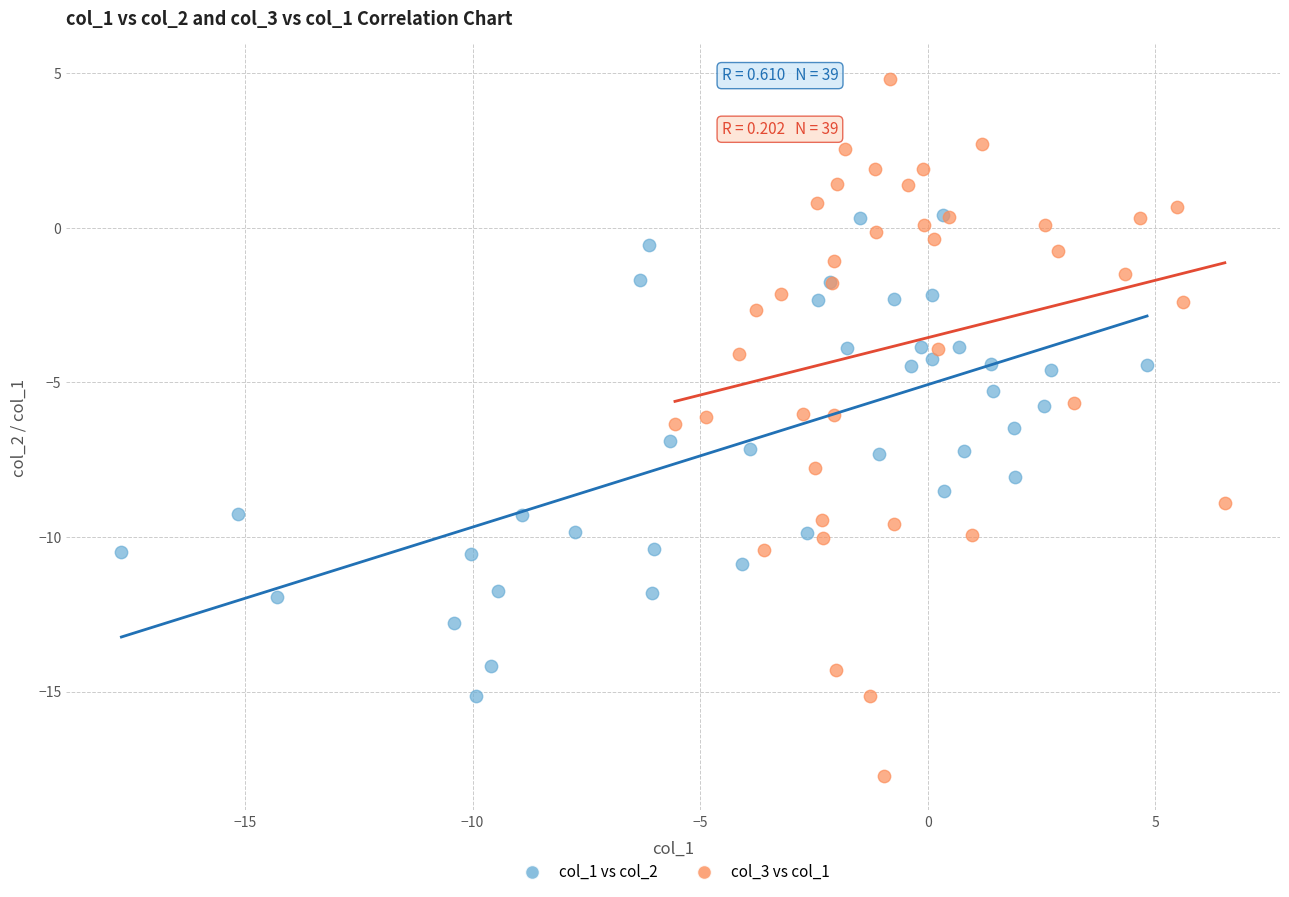

What are all the series names shown in the legend?

col_1 vs col_2, col_3 vs col_1